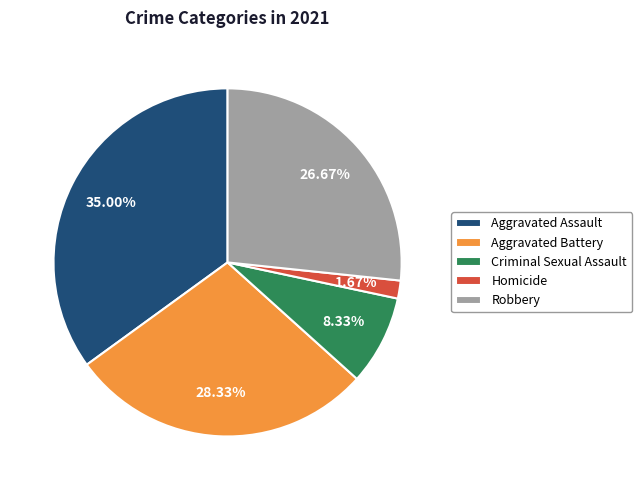

To the nearest percent, what is the average slice percentage?

20%